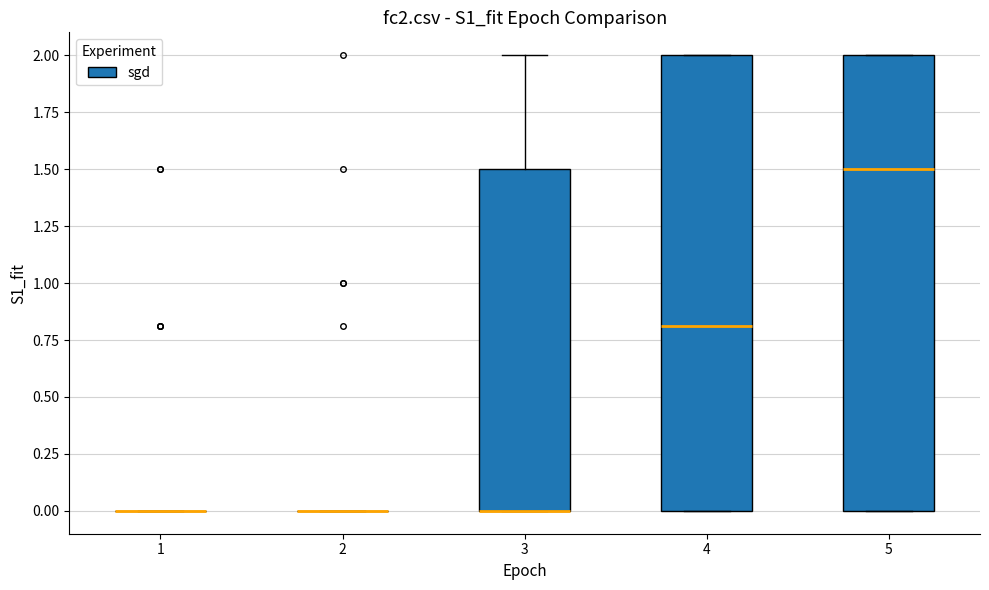

Where is the lower edge of the box at x = 4 on the y-axis? The values are not printed on the chart, so give them approximately, as read against the axis.

0.0